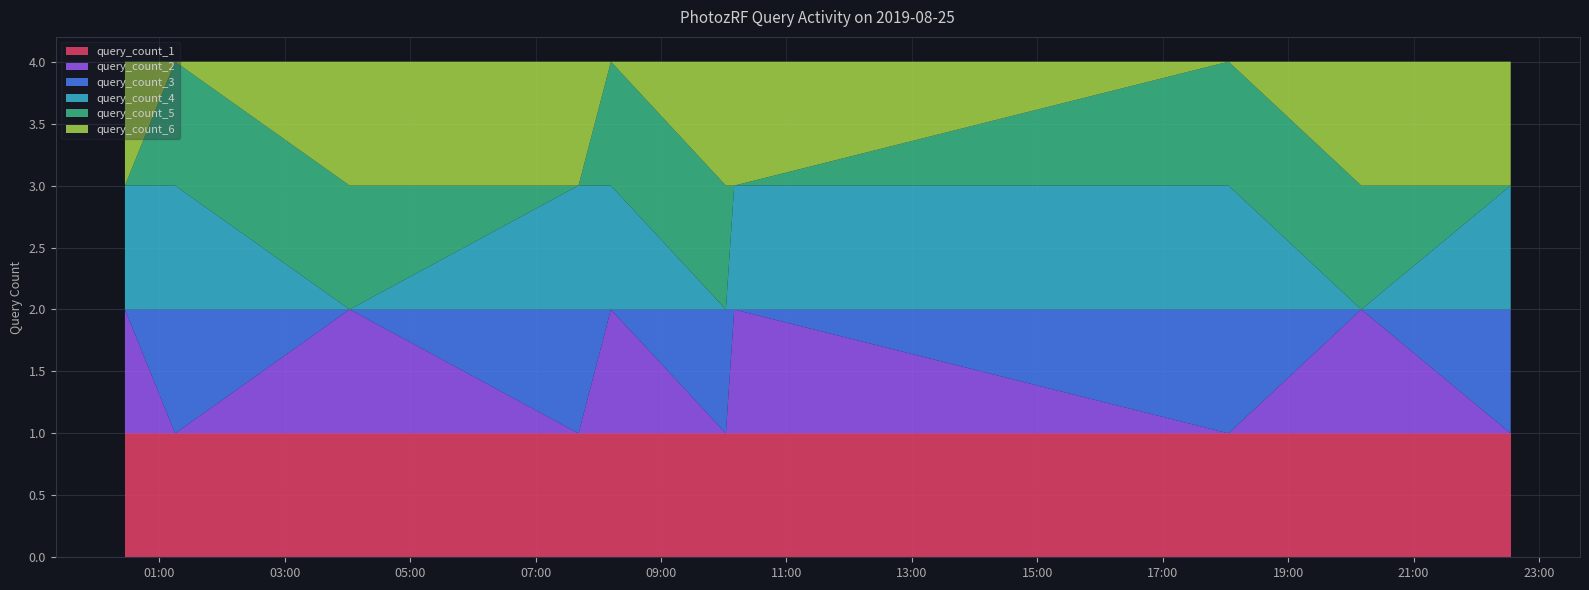

Reading left to right, transcribe all the data shown in this chart.

query_count_1: 1	1	1	1	1	1	1	1	1	1
query_count_2: 1	0	1	0	1	0	1	0	1	0
query_count_3: 0	1	0	1	0	1	0	1	0	1
query_count_4: 1	1	0	1	1	0	1	1	0	1
query_count_5: 0	1	1	0	1	1	0	1	1	0
query_count_6: 1	0	1	1	0	1	1	0	1	1